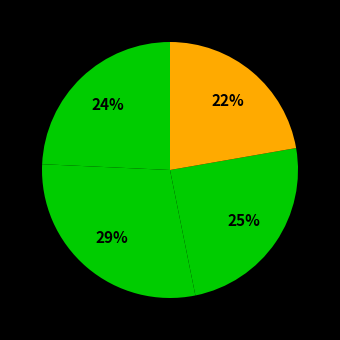

How many slices are in this pie chart?

4